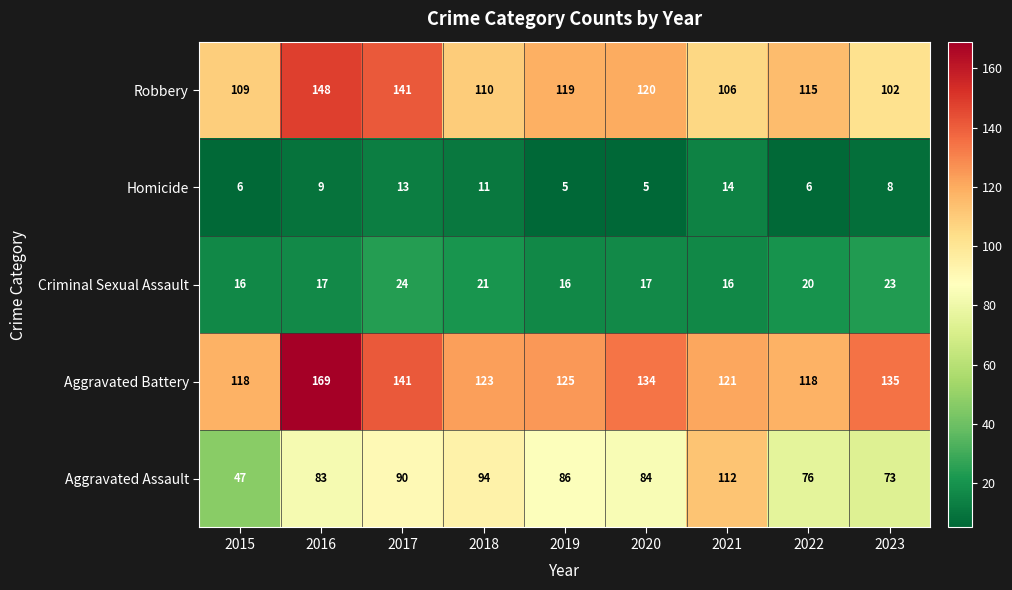

Between 2017 and 2021, which series saw the biggest shift?

Robbery